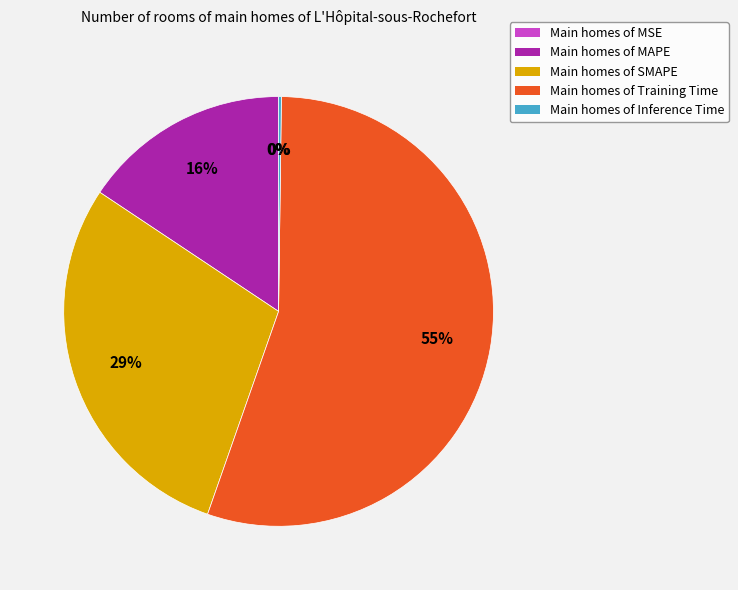

Is there any slice that represents more than half of the pie?

Yes